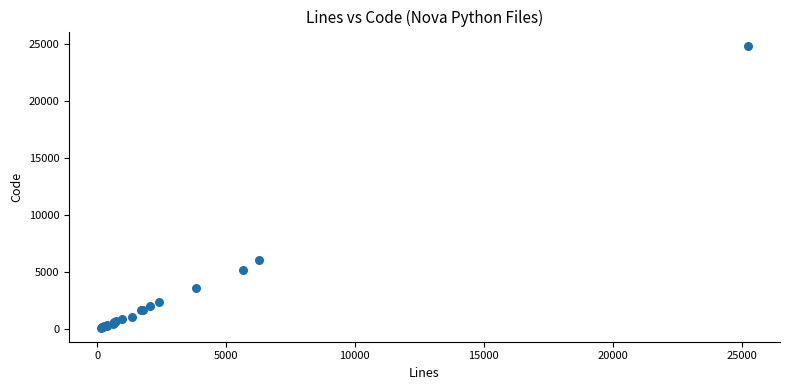

What Y value in the scatter plot is closest to 12492?

6030